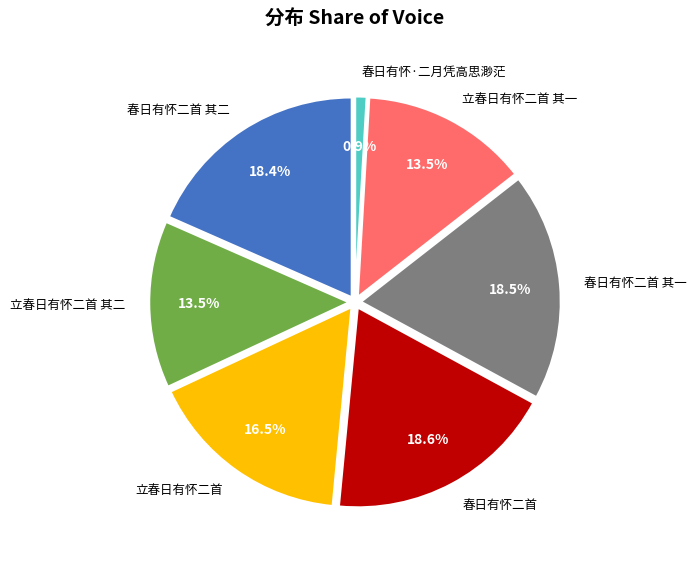

Is there a majority slice in this chart?

No